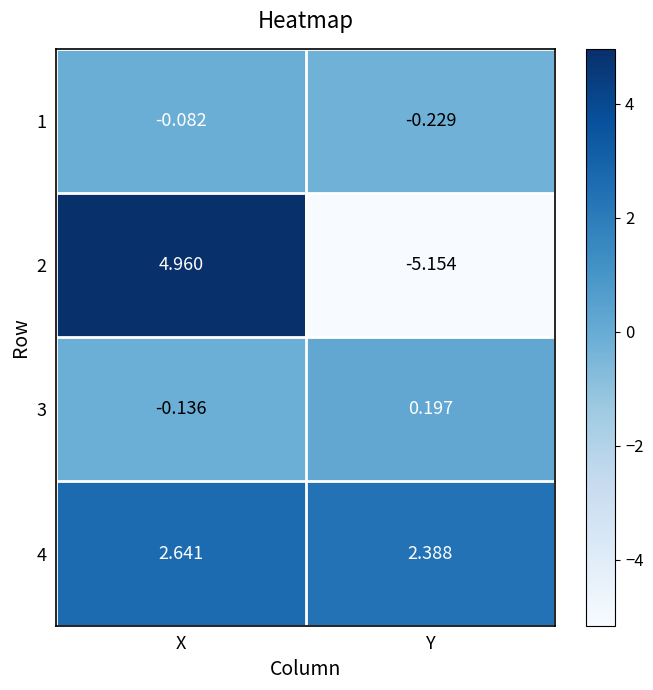

Rank the series by their maximum value, from highest to lowest.

2, 4, 3, 1